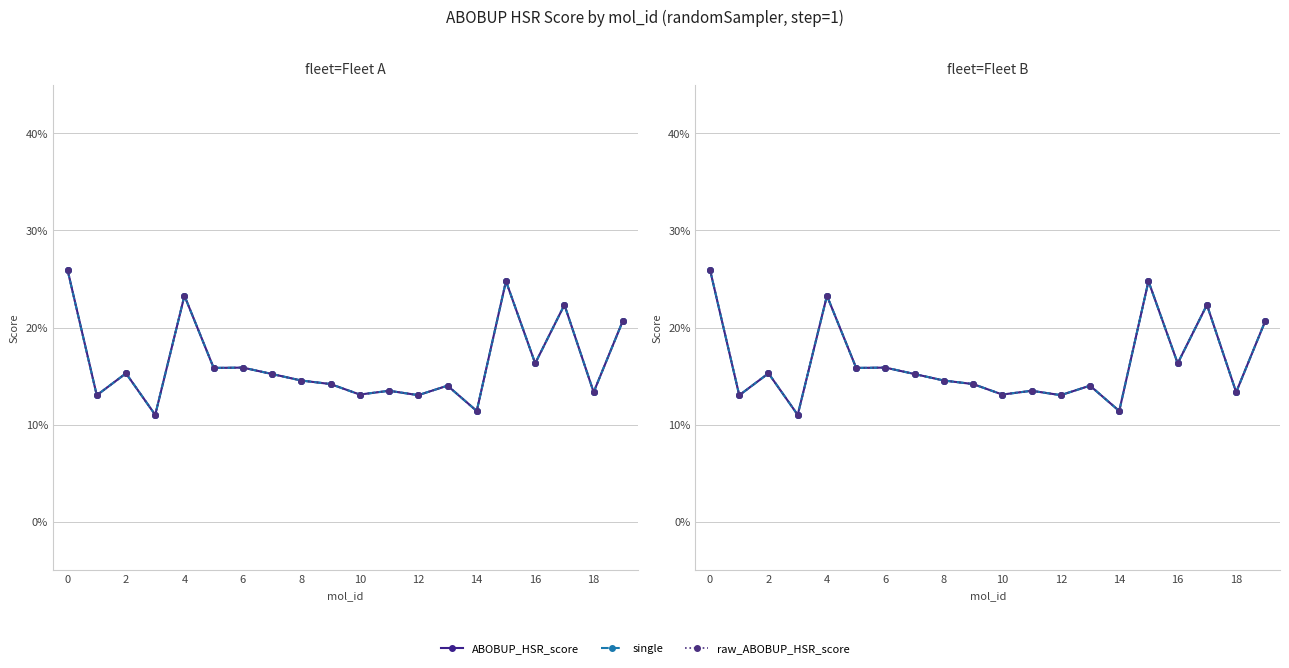

Reading left to right, what are all the values shown in this chart?

ABOBUP_HSR_score: 0.3	0.1	0.2	0.1	0.2	0.2	0.2	0.2	0.1	0.1	0.1	0.1	0.1	0.1	0.1	0.2	0.2	0.2	0.1	0.2
single: 0.3	0.1	0.2	0.1	0.2	0.2	0.2	0.2	0.1	0.1	0.1	0.1	0.1	0.1	0.1	0.2	0.2	0.2	0.1	0.2
raw_ABOBUP_HSR_score: 0.3	0.1	0.2	0.1	0.2	0.2	0.2	0.2	0.1	0.1	0.1	0.1	0.1	0.1	0.1	0.2	0.2	0.2	0.1	0.2